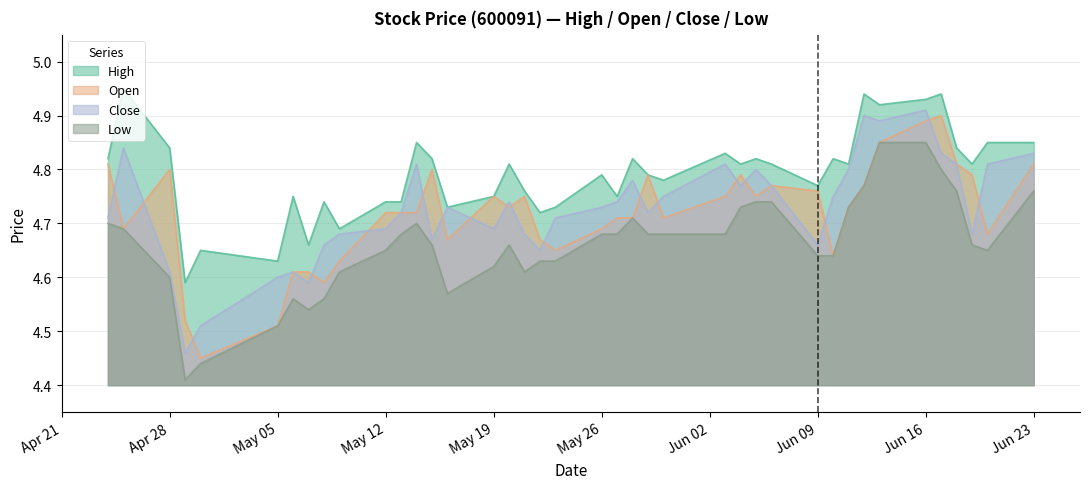

Count the close values in the range 4 to 5.

40